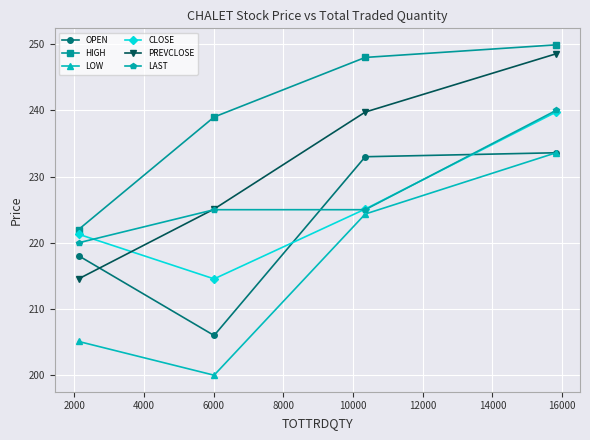

How many data points in HIGH are less than 248?

2